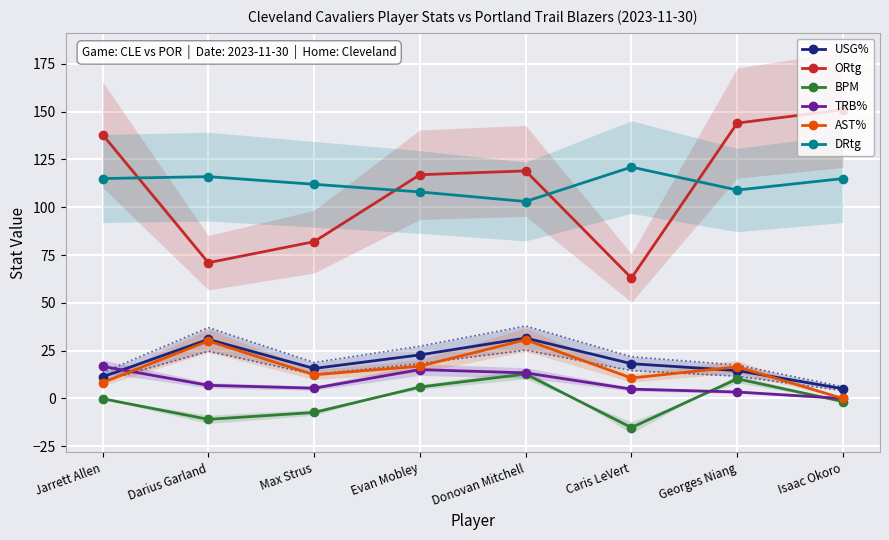

What is the difference between the USG% values at Max Strus and Darius Garland?

15.2